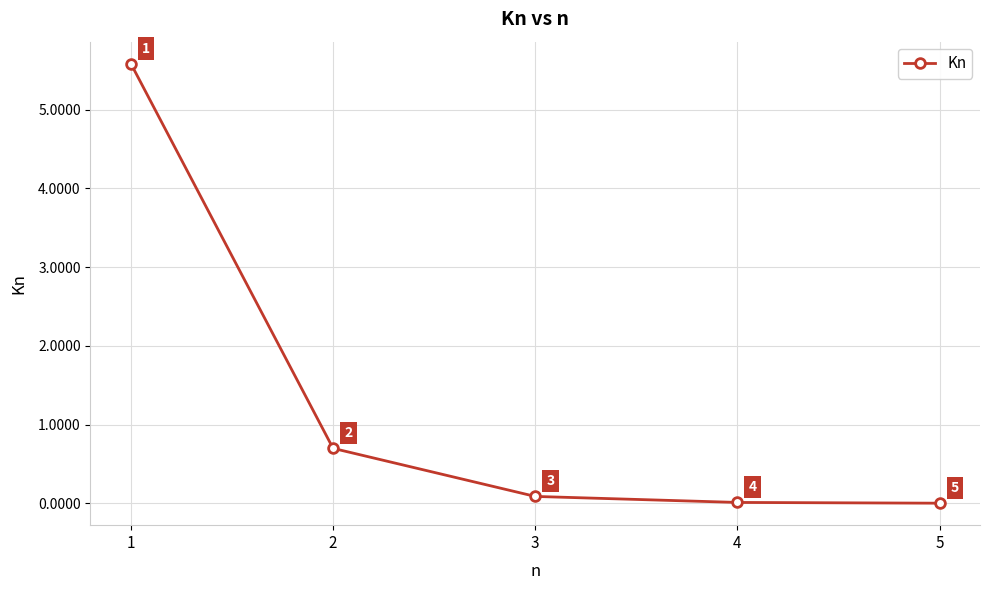

What is the value of the 1st point from the left?

5.6